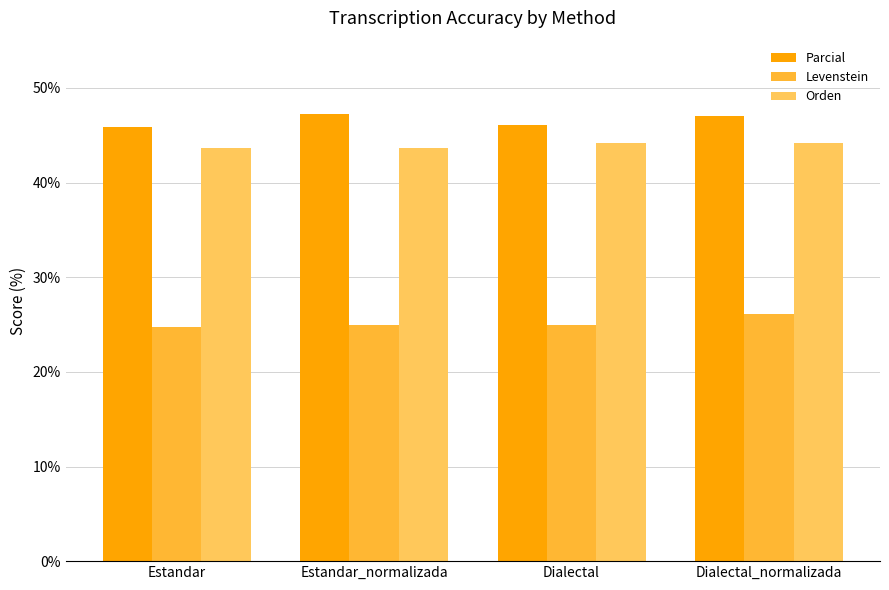

Is it true that Orden equals 44.2 at Dialectal_normalizada?

True